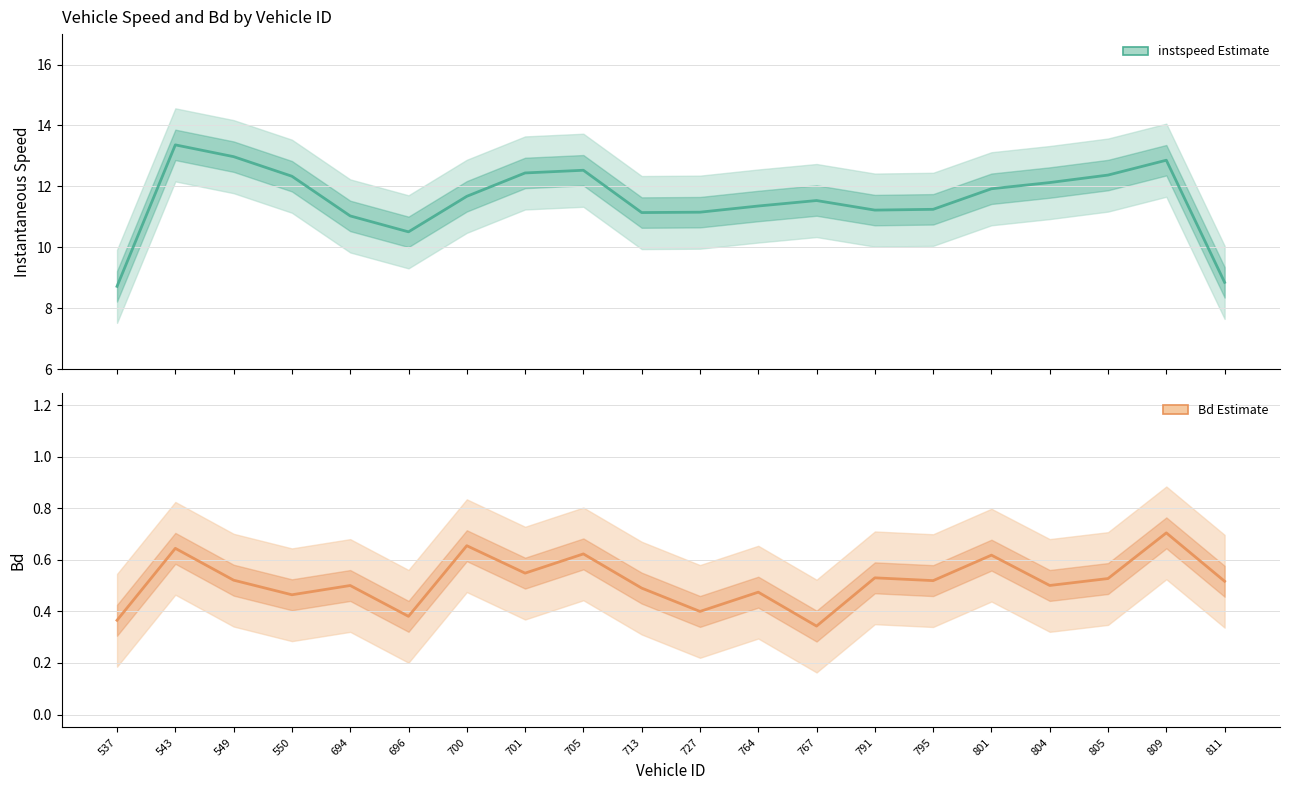

True or false: Bd (estimate) has a value of 1.0 at 801.

False